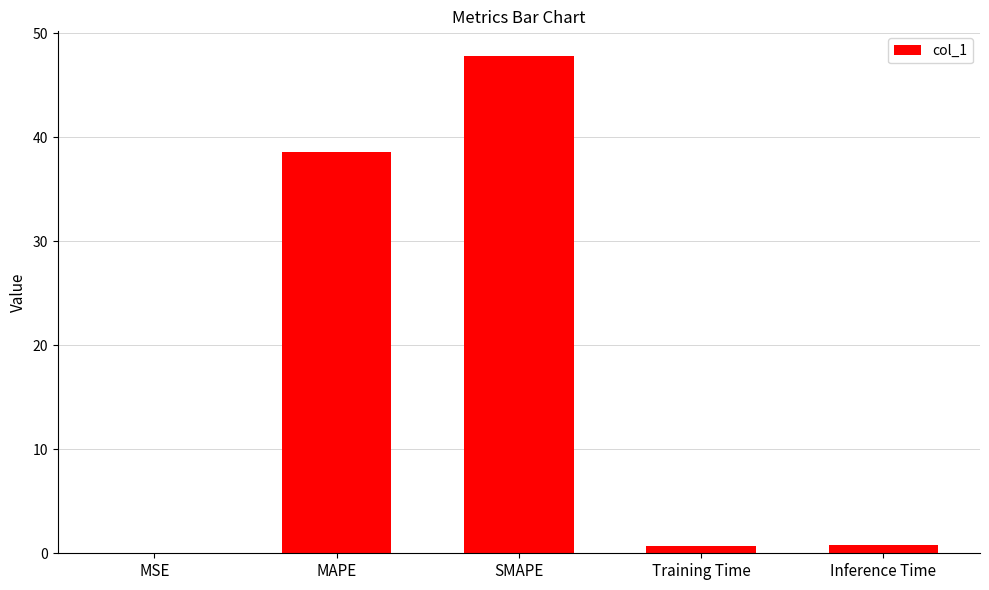

What is the sum of all values?

87.9